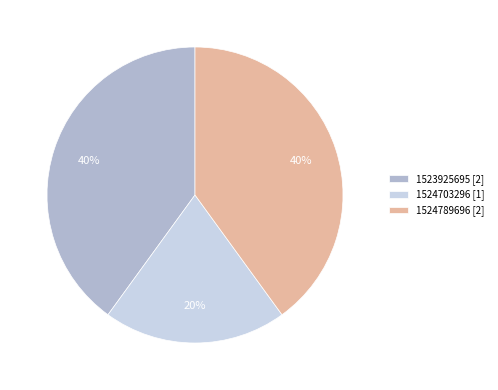

Combined, do 1524789696 and 1523925695 account for over 50%?

Yes